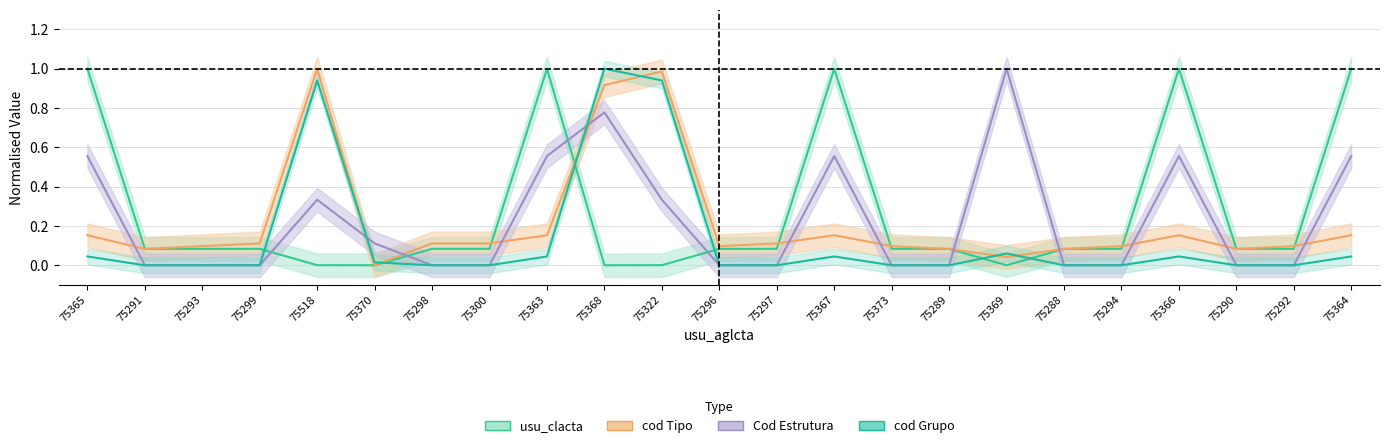

Reading left to right, list all the values displayed in this chart.

usu_clacta: 1.0	0.1	0.1	0.1	0.0	0.0	0.1	0.1	1.0	0.0	0.0	0.1	0.1	1.0	0.1	0.1	0.0	0.1	0.1	1.0	0.1	0.1	1.0
cod Tipo: 0.2	0.1	0.1	0.1	1.0	0.0	0.1	0.1	0.2	0.9	1.0	0.1	0.1	0.2	0.1	0.1	0.0	0.1	0.1	0.2	0.1	0.1	0.2
Cod Estrutura: 0.6	0.0	0.0	0.0	0.3	0.1	0.0	0.0	0.6	0.8	0.3	0.0	0.0	0.6	0.0	0.0	1.0	0.0	0.0	0.6	0.0	0.0	0.6
cod Grupo: 0.0	0.0	0.0	0.0	0.9	0.0	0.0	0.0	0.0	1.0	0.9	0.0	0.0	0.0	0.0	0.0	0.1	0.0	0.0	0.0	0.0	0.0	0.0